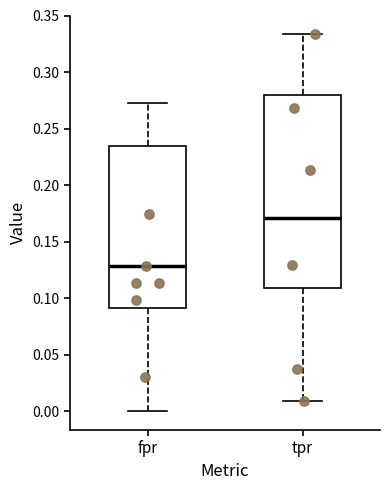

Reading left to right, read every box against the y-axis: the position of its median line, the range the box covers, and the ends of its whiskers. The values are not printed on the chart, so give them approximately, as read against the axis.

fpr: median 0.130, box 0.090 to 0.235, whiskers 0.000 to 0.275
tpr: median 0.170, box 0.110 to 0.280, whiskers 0.010 to 0.335